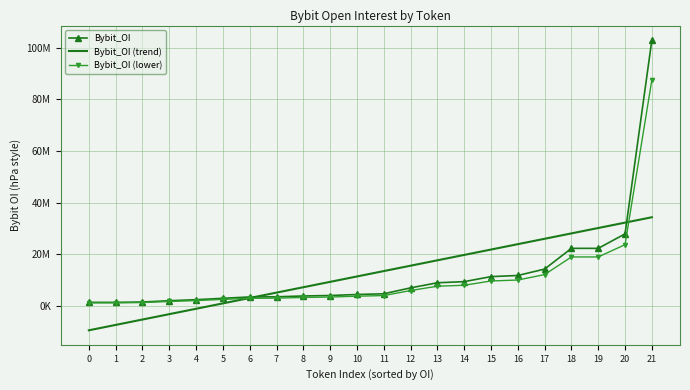

Rank the series at 9 from lowest to highest value.

Bybit_OI (lower), Bybit_OI, Bybit_OI (trend)